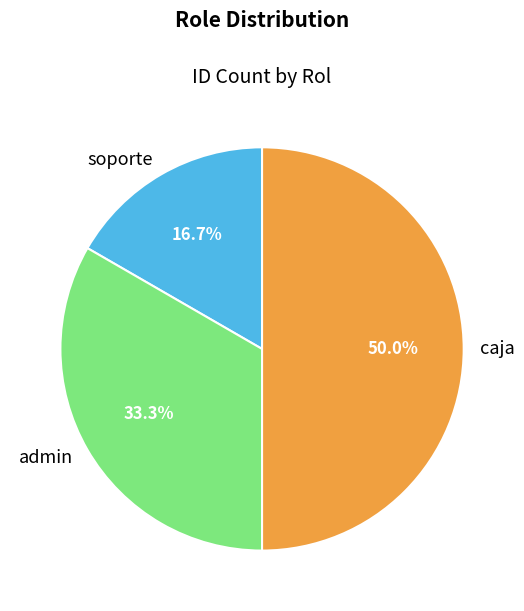

Is it true that caja is 41% of the pie?

False